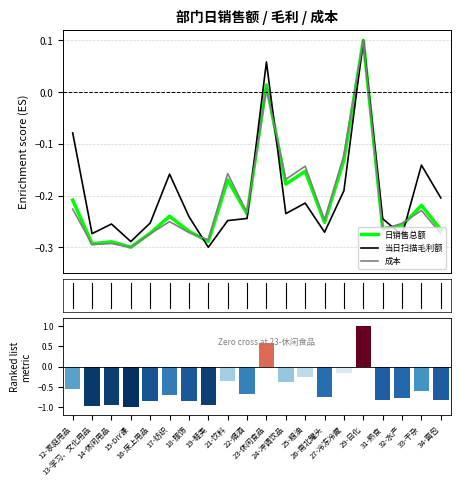

The 当日扫描毛利额 series shows -0.2 at 21-饮料. True or false?

True